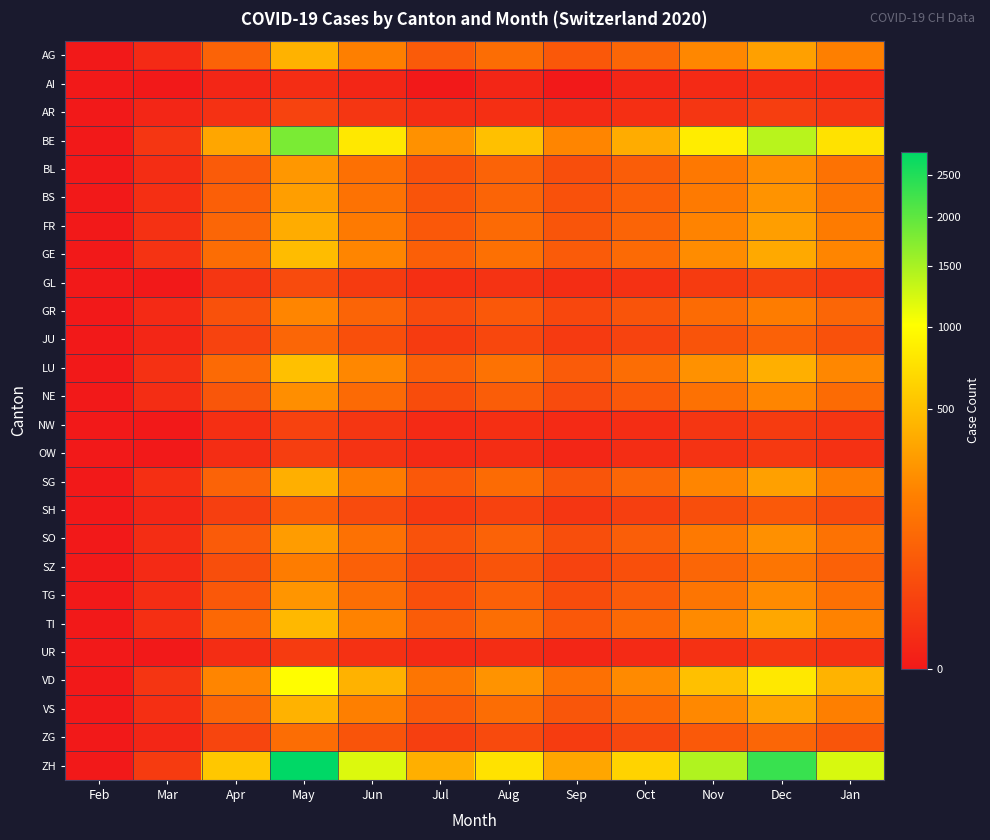

Which series has the largest range (max minus min)?

ZH